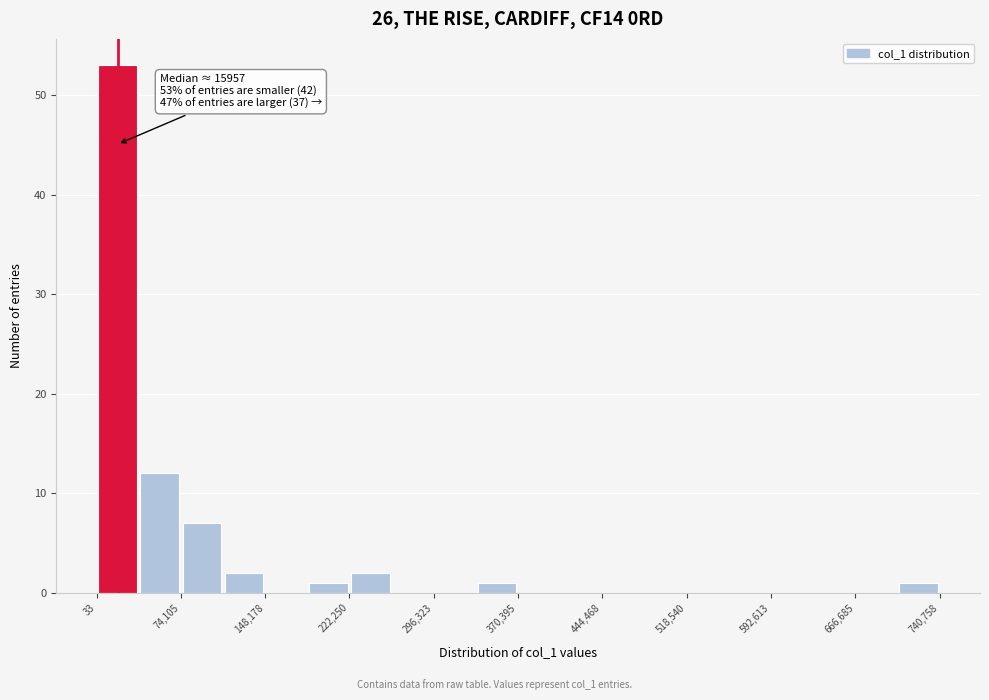

Read against the x-axis, roughly where is the centre of the tallest bar?

20000